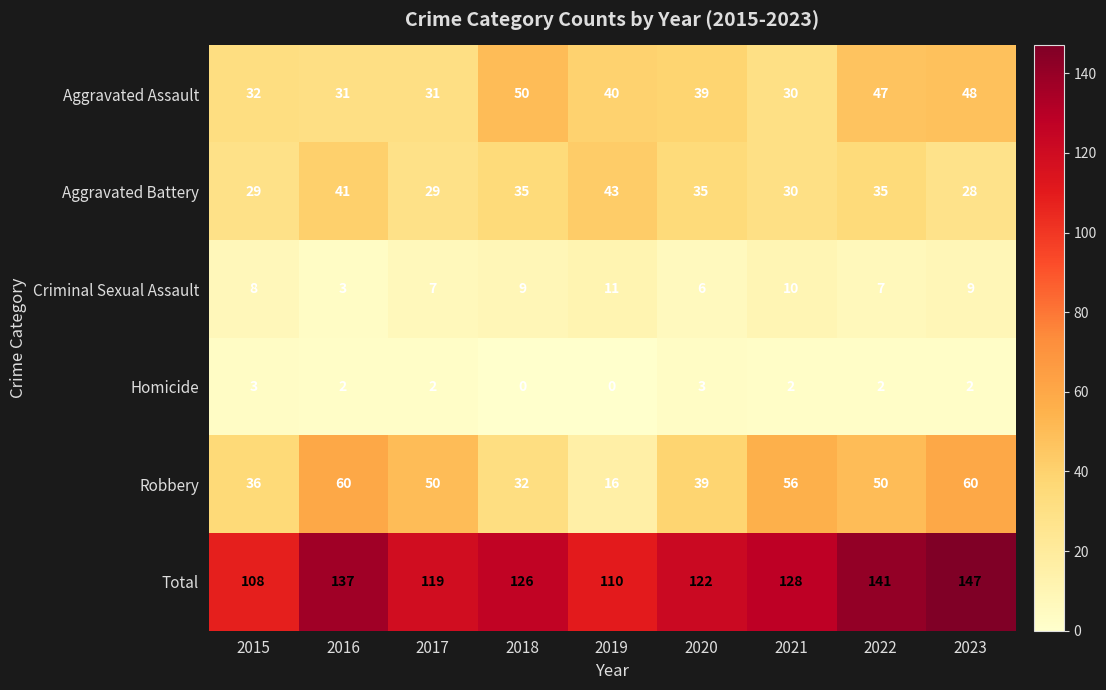

What is the sum of all Criminal Sexual Assault values?

70